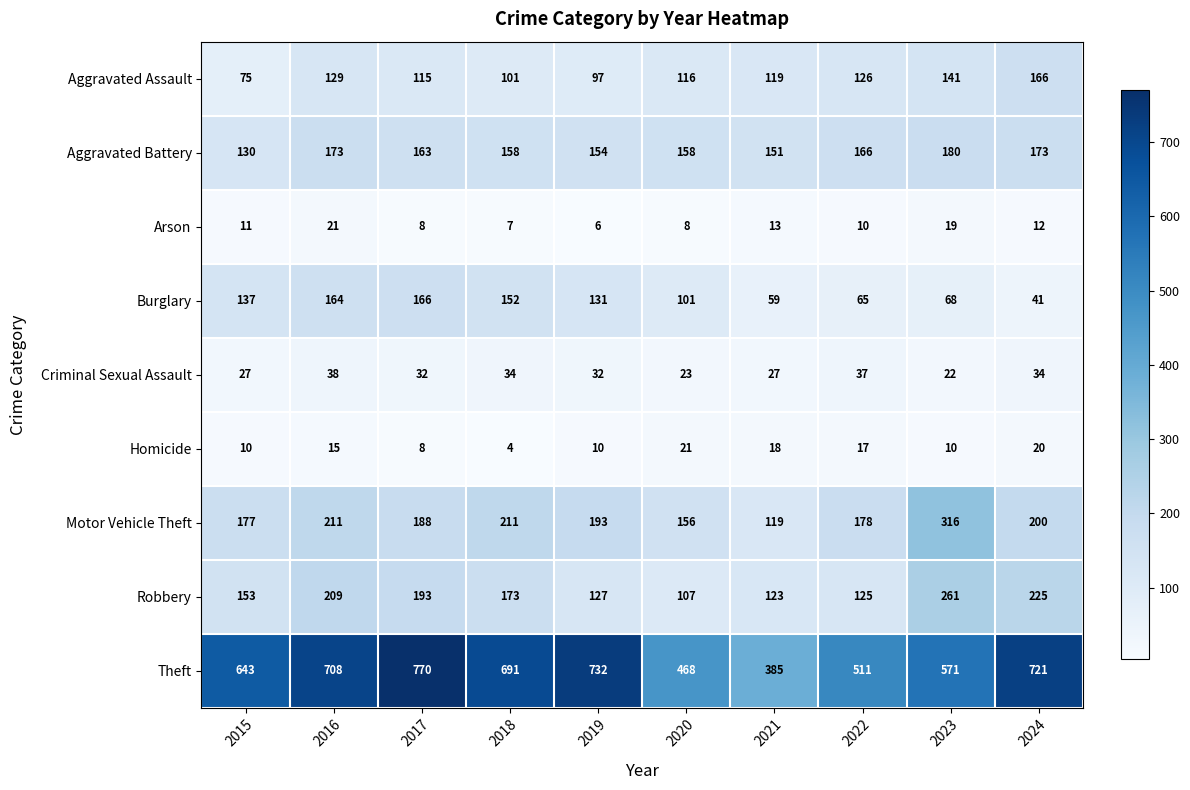

What is the spread (max minus min) of values at 2020?

460